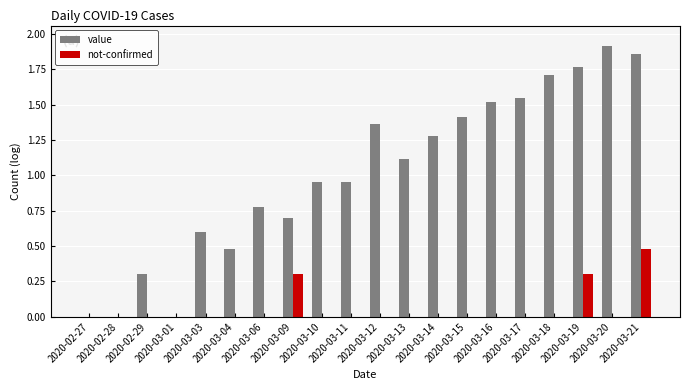

How many distinct data groups are displayed?

2